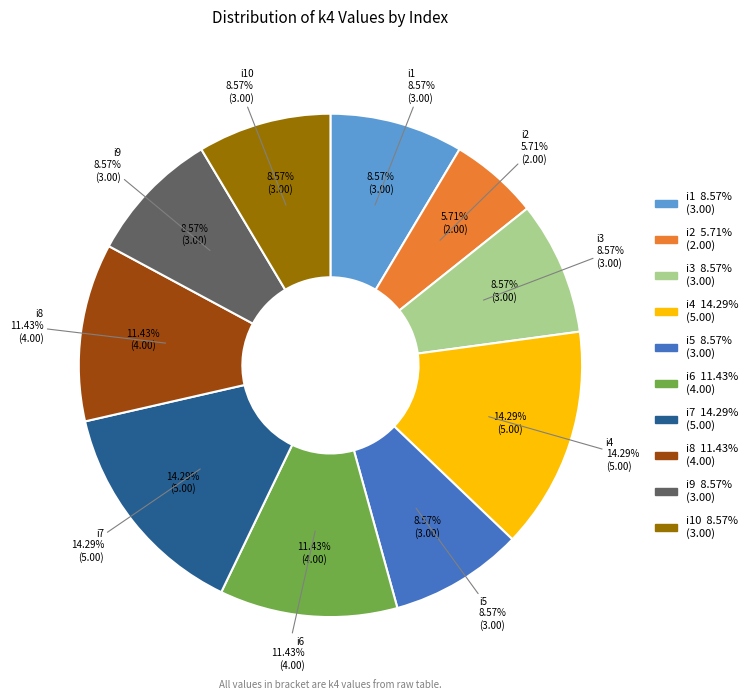

Rank the categories by value from lowest to highest.

i2, i1, i3, i5, i9, i10, i6, i8, i4, i7